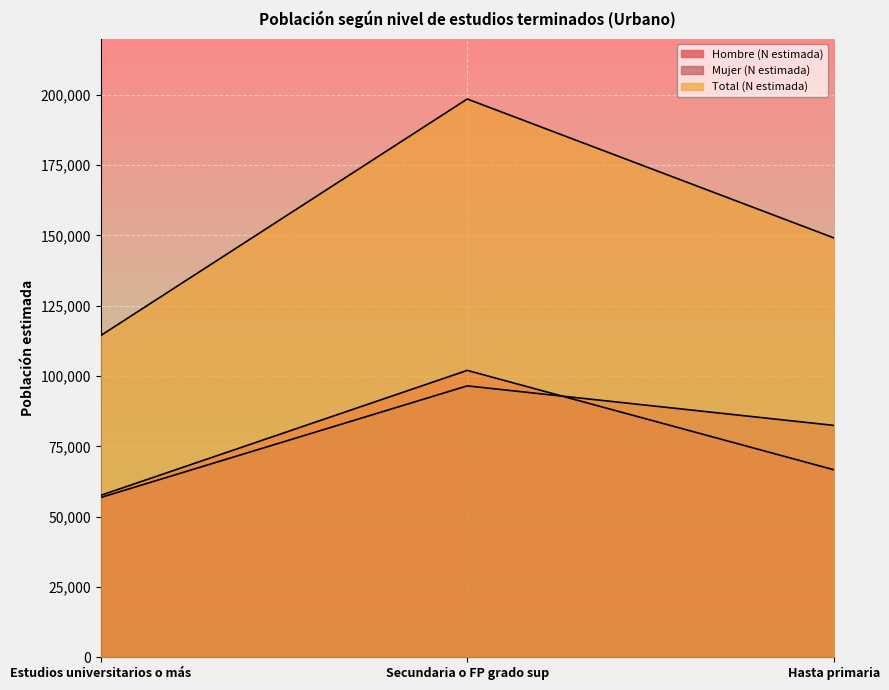

How many lines are shown in the chart?

3